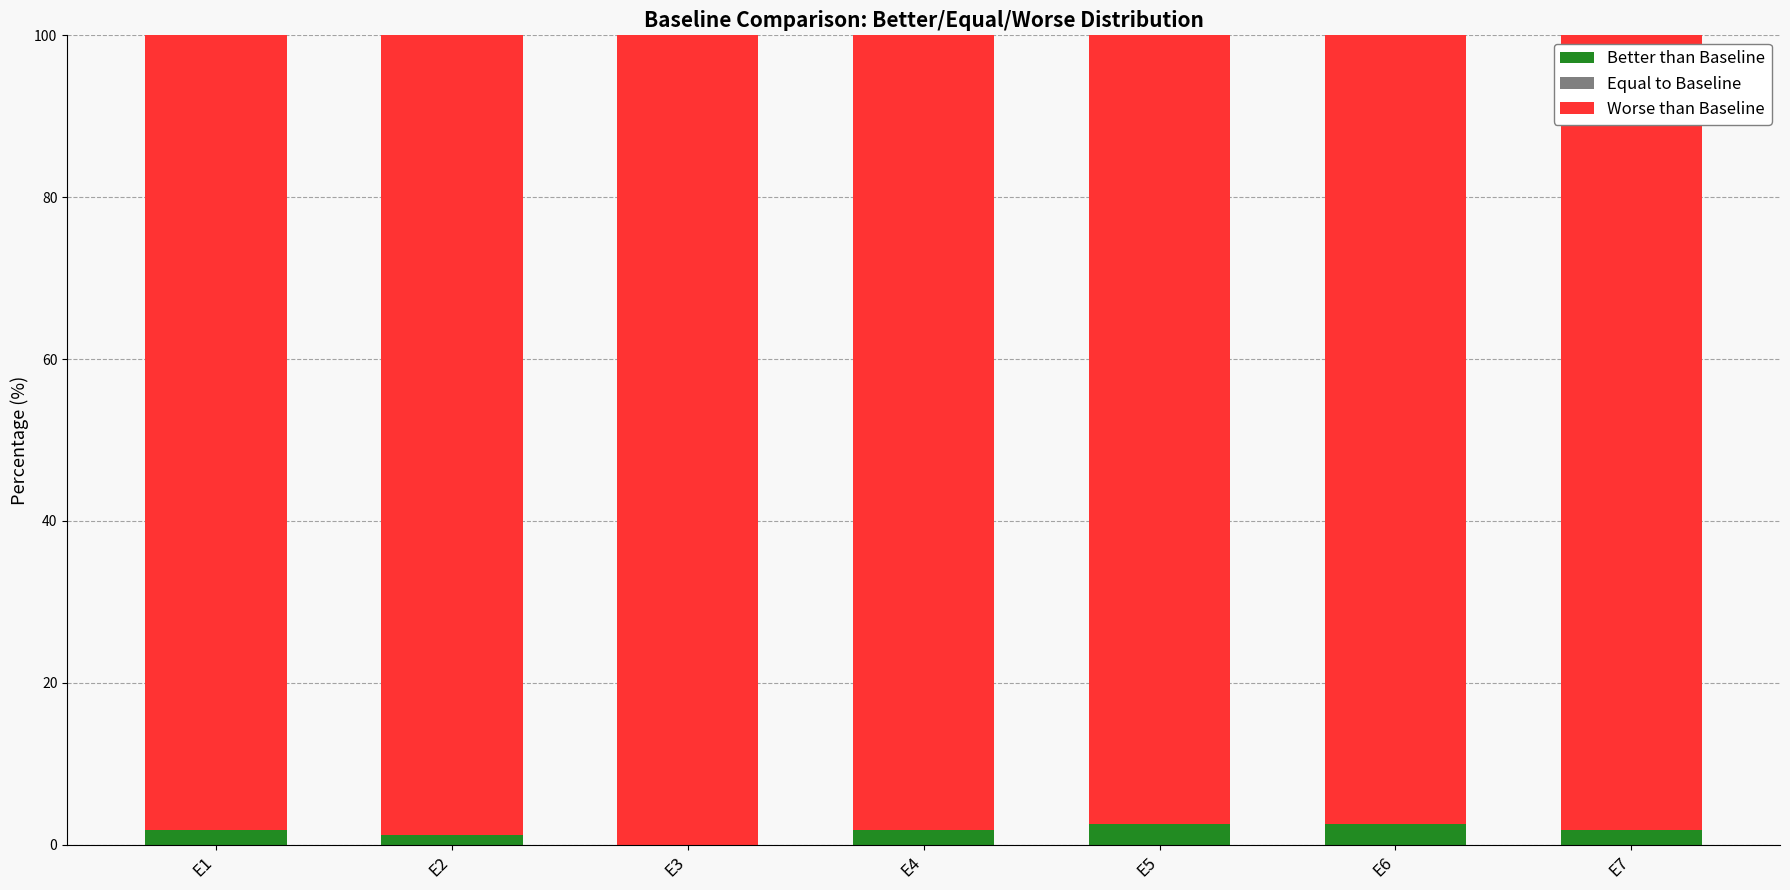

What is the highest value of the Better than Baseline series?

2.6